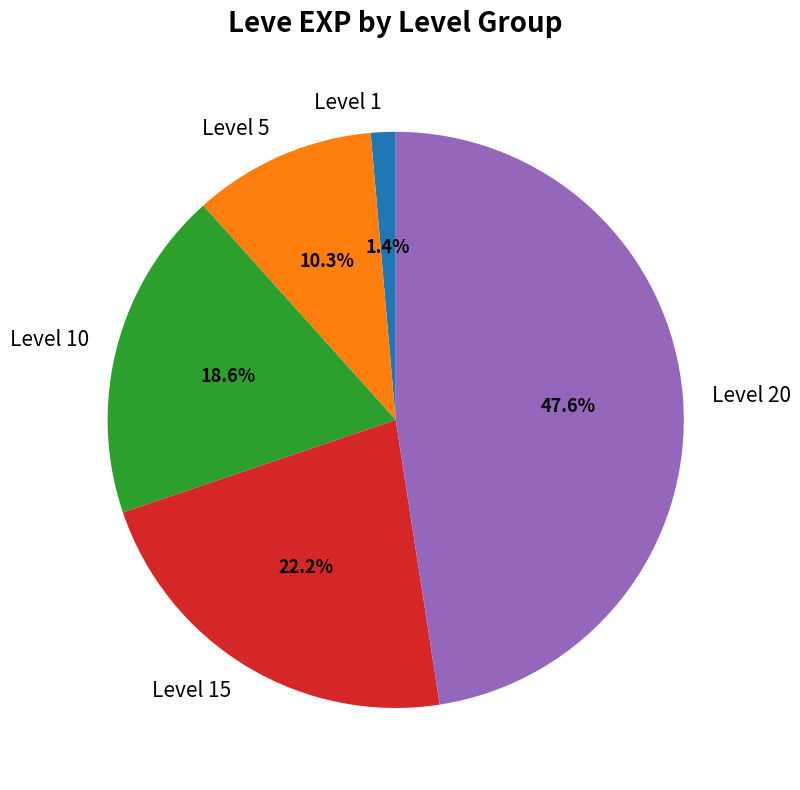

To the nearest percent, what portion does Level 10 represent?

19%